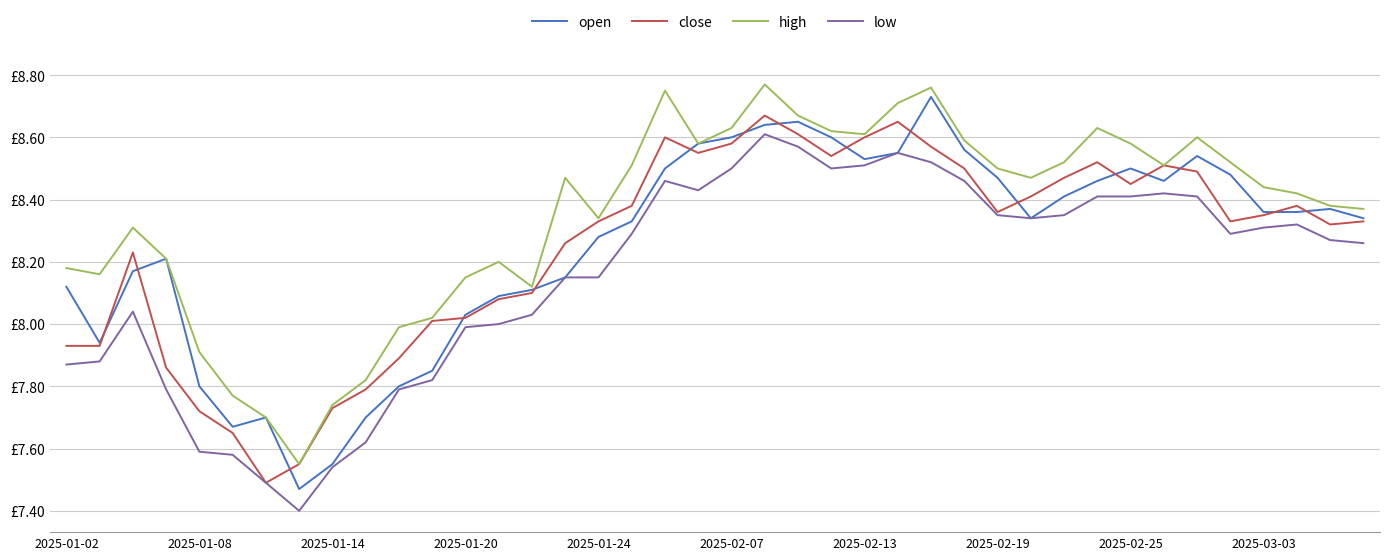

What are all the series names shown in the legend?

open, close, high, low